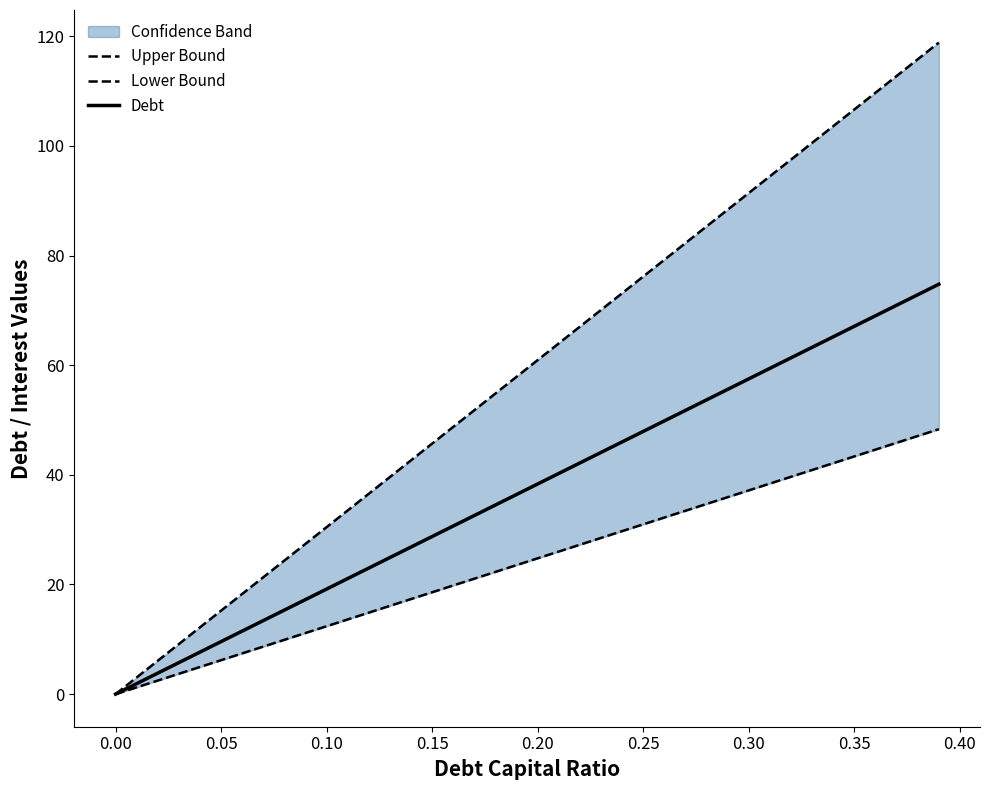

Which series has the largest total across all categories?

Upper Bound